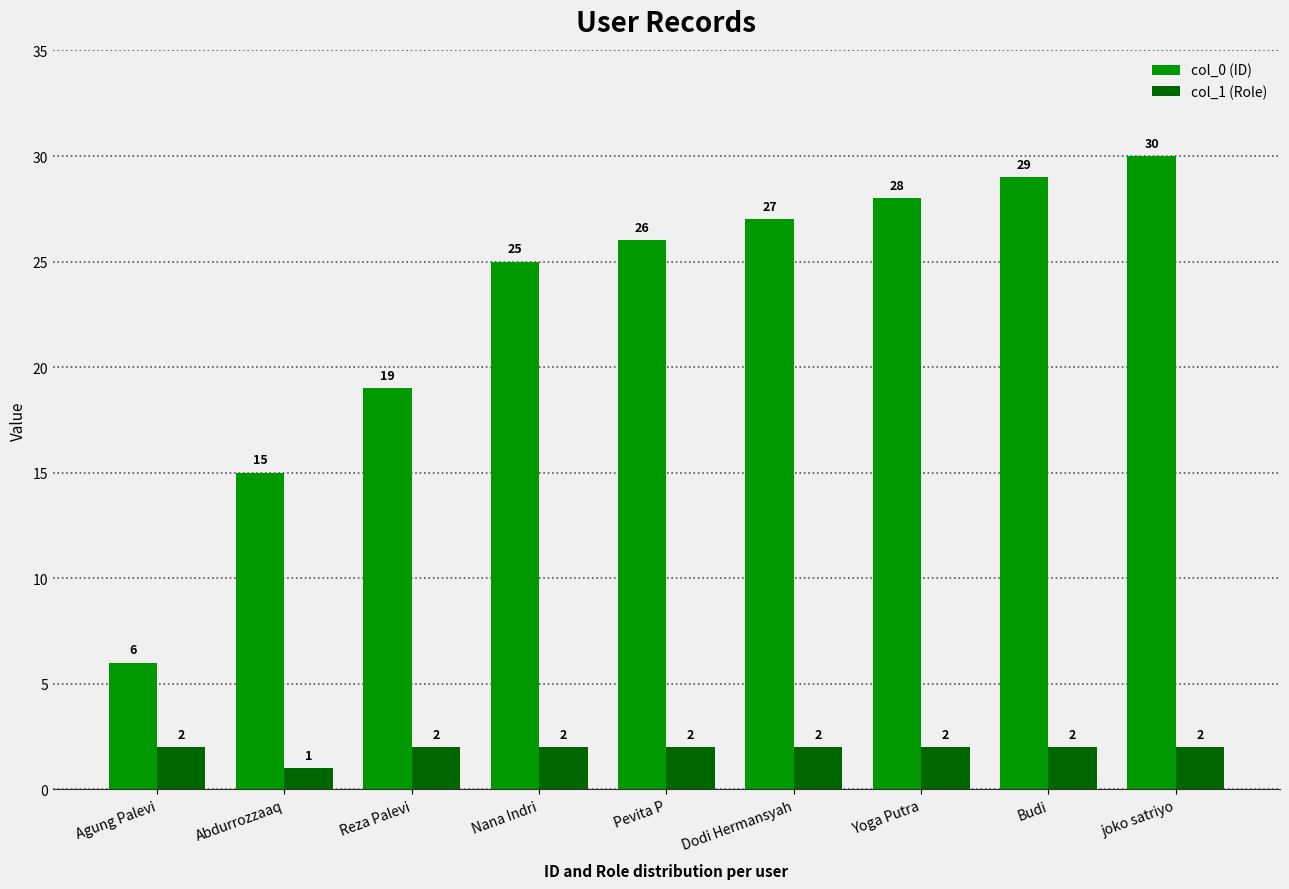

At which label is col_0 (ID) closest to 18?

Reza Palevi